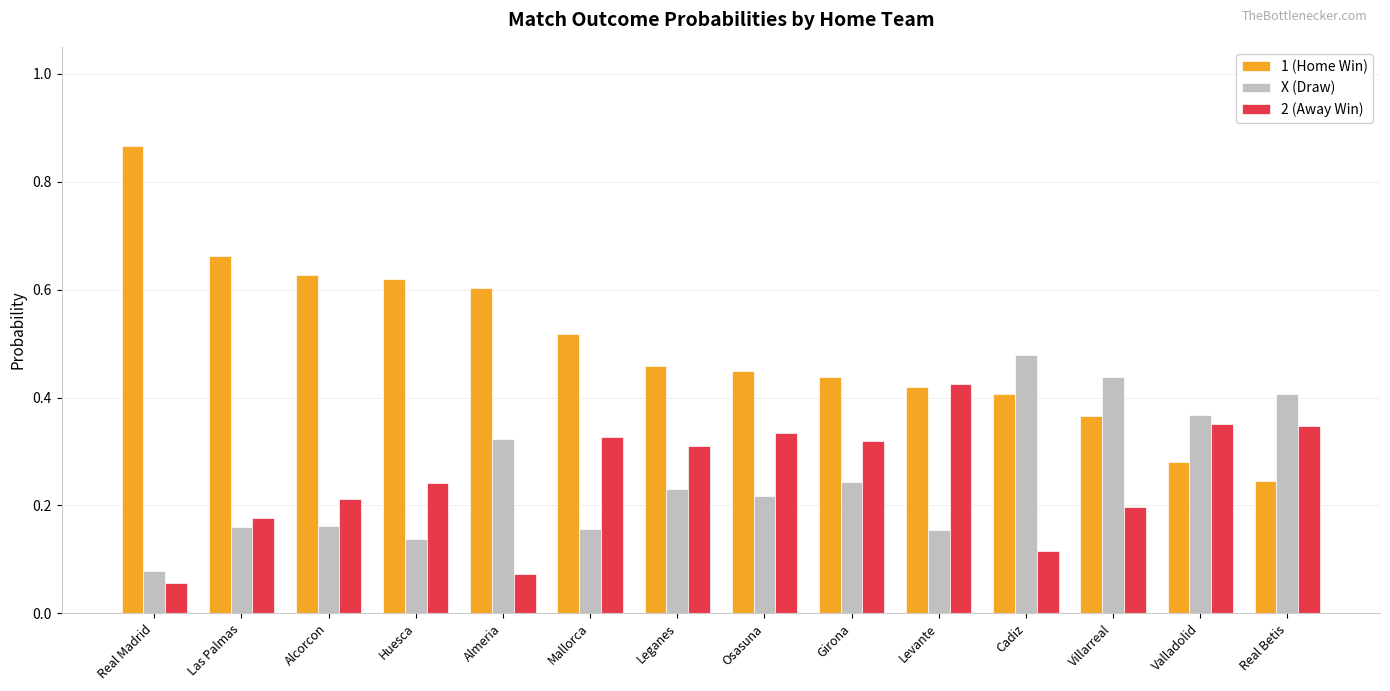

At which category does the chart reach its peak across all series?

Real Madrid